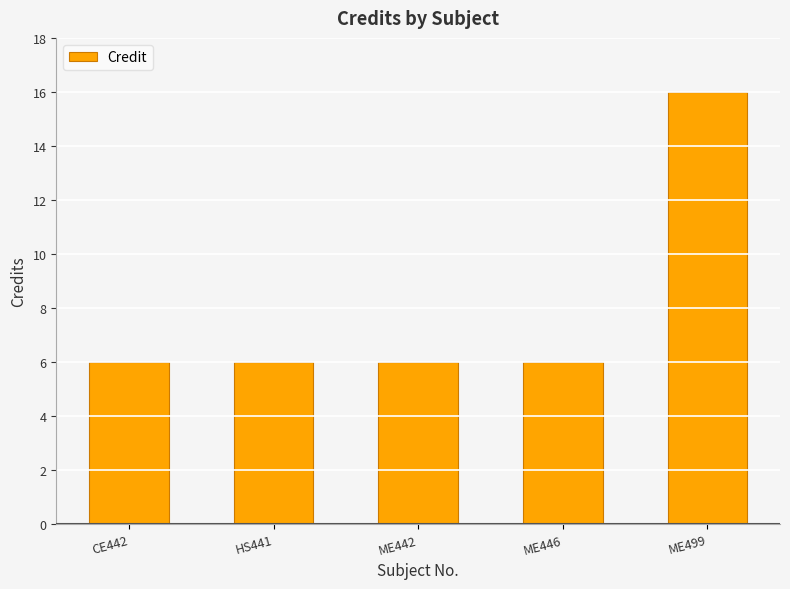

The value at CE442 is 4. True or false?

False